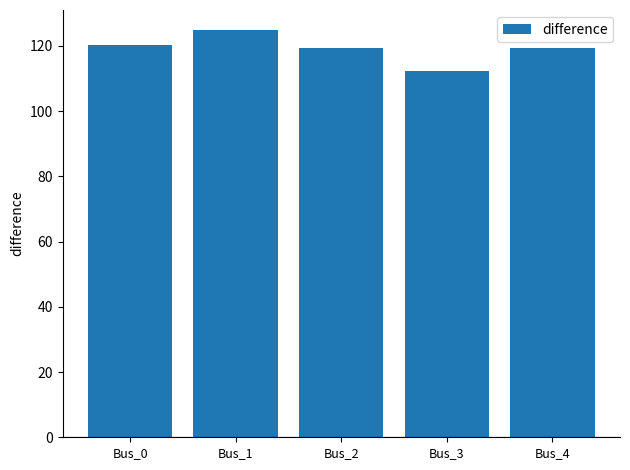

What is the minimum value shown in the chart?

112.2